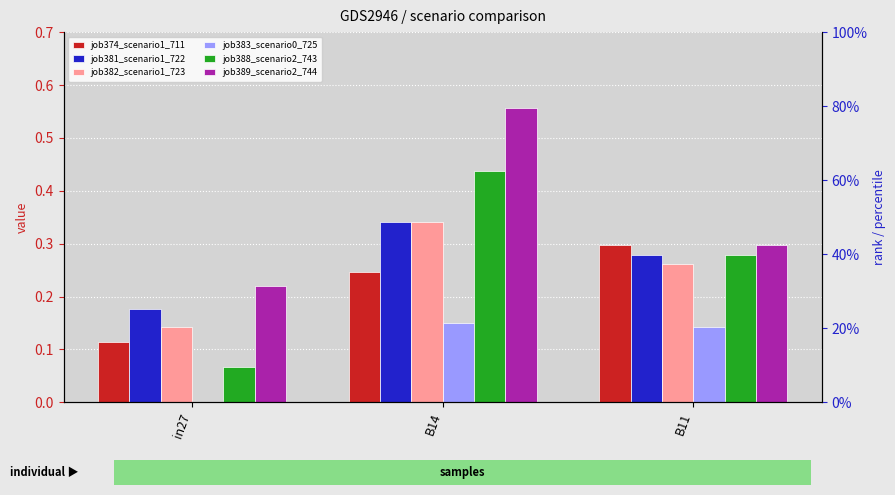

Which label corresponds to the smallest value in the chart?

in27